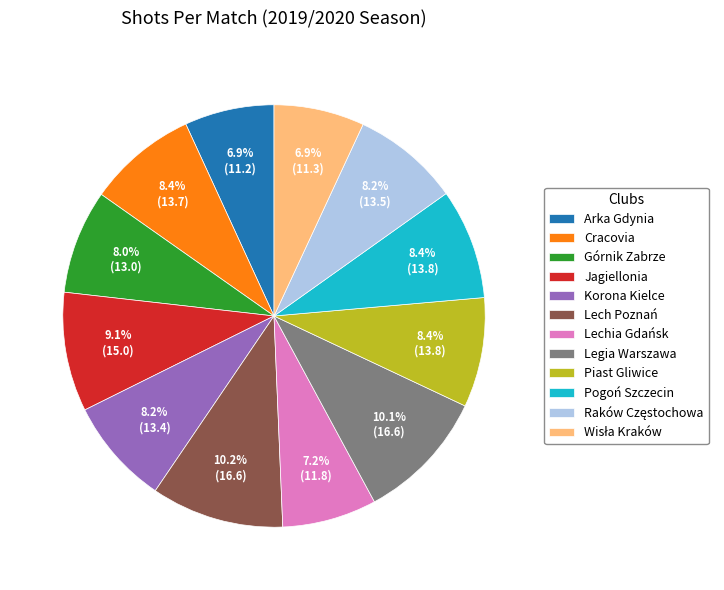

What is the ratio of the value at Górnik Zabrze to the value at Korona Kielce?

1.0